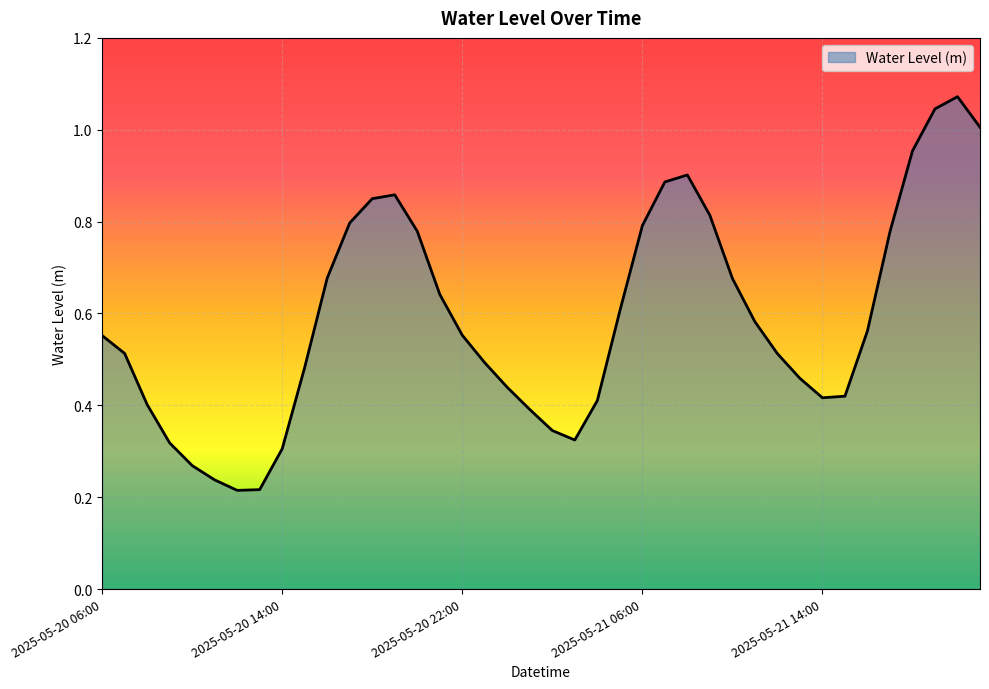

What is the value of the 37th point from the left?

1.0